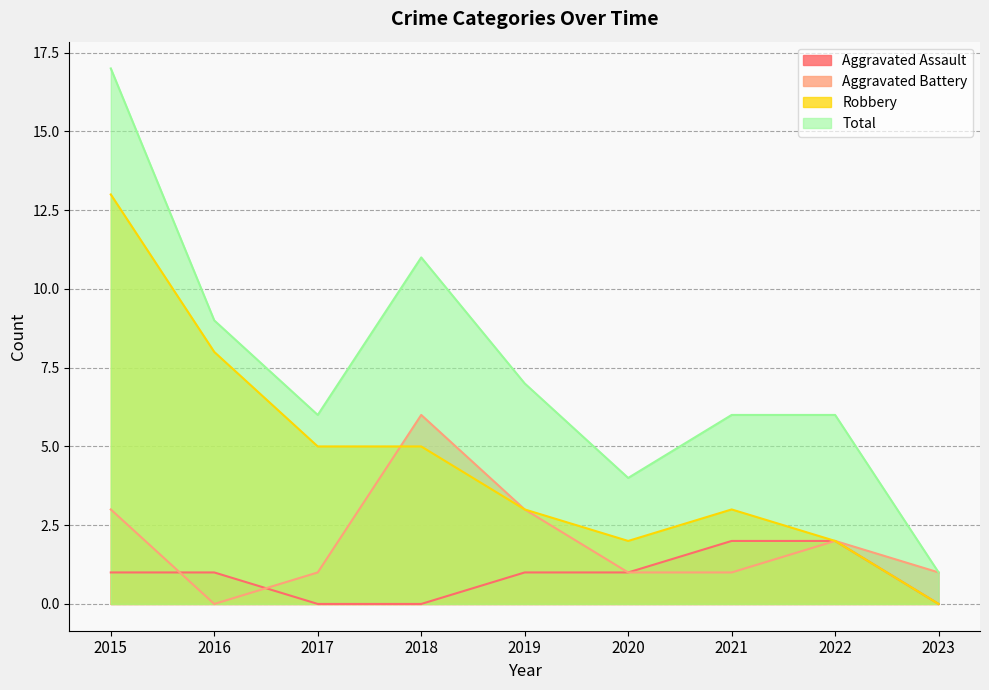

Does the chart display data point markers on the line(s)?

No